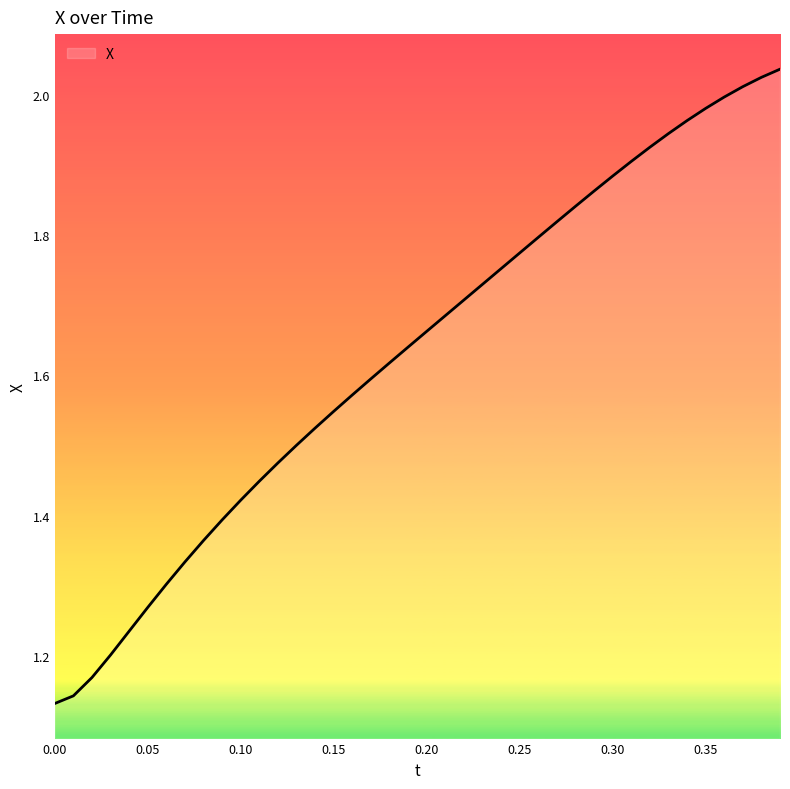

What is the difference between the maximum and minimum values?

0.9